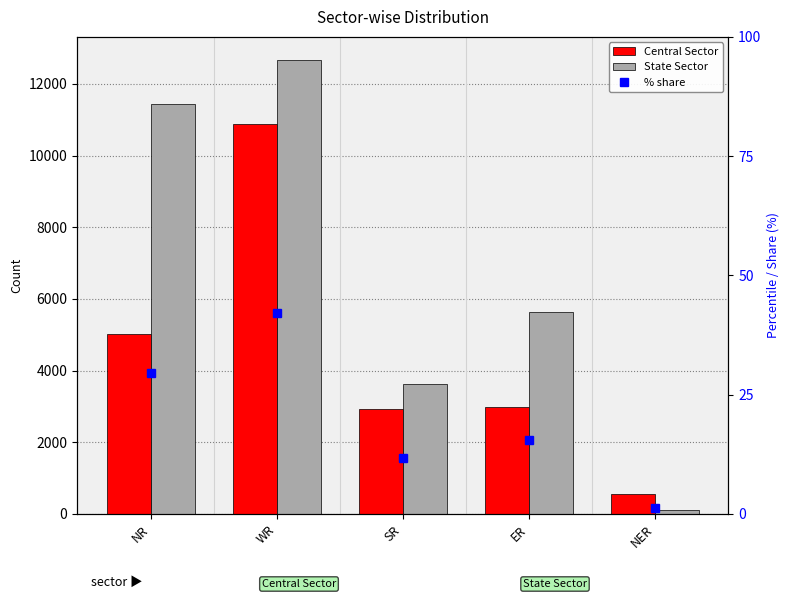

Where does the State Sector series first go above 5629?

NR